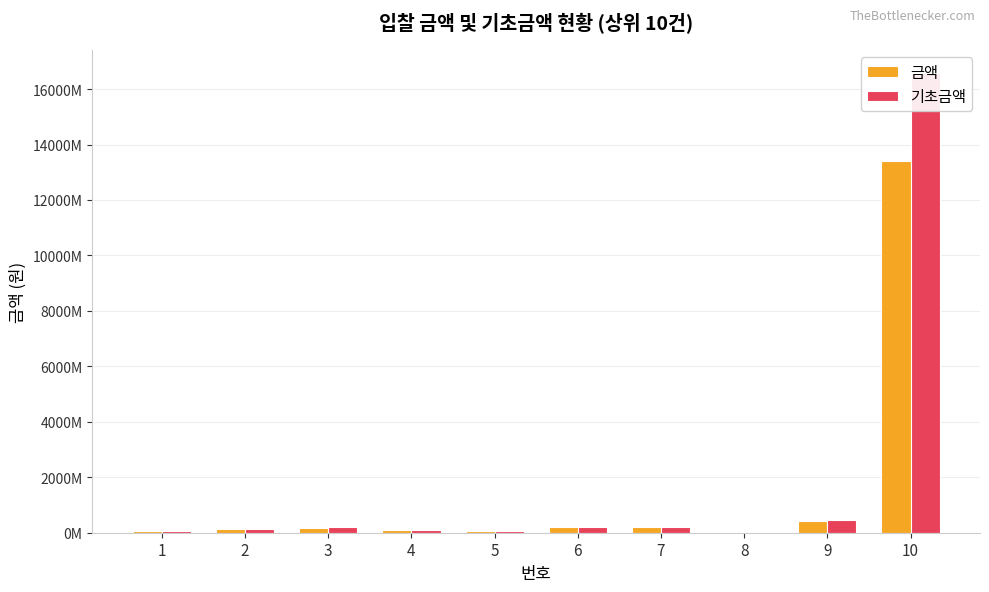

Reading left to right, transcribe all the data shown in this chart.

금액: 1=58129400	2=122086200	3=169428000	4=90855155	5=63783450	6=191054000	7=188641200	8=30159449	9=414472200	10=13405675600
기초금액: 1=65920000	2=140221000	3=196000000	4=103387000	5=72847000	6=217245000	7=215132000	8=33991000	9=472830000	10=16584420000